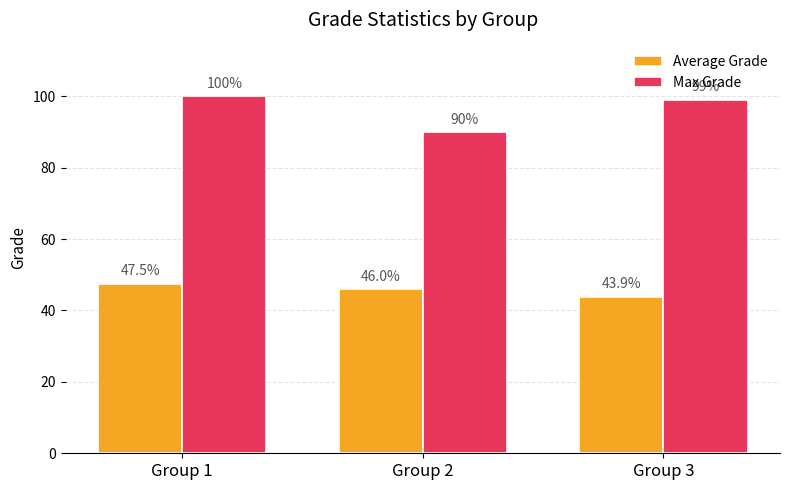

What are all the series names shown in the legend?

Average Grade, Max Grade